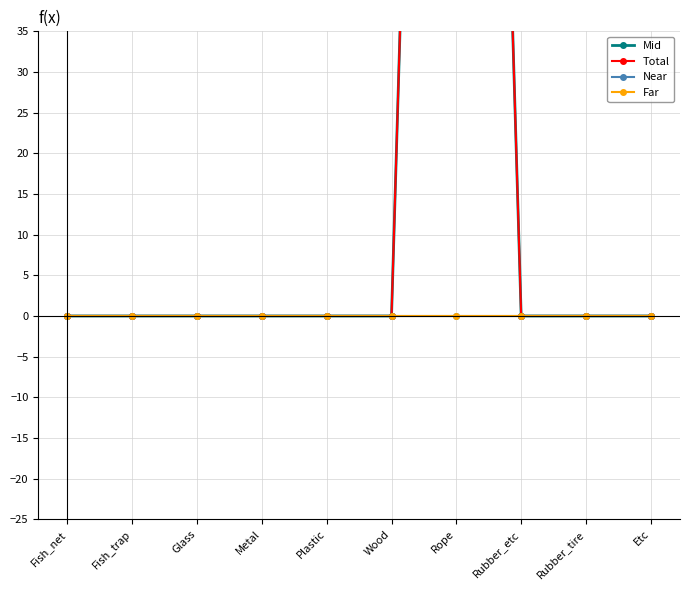

Reading right to left, list all the values displayed in this chart.

Mid: Etc=0	Rubber_tire=0	Rubber_etc=0	Rope=268	Wood=0	Plastic=0	Metal=0	Glass=0	Fish_trap=0	Fish_net=0
Total: Etc=0	Rubber_tire=0	Rubber_etc=0	Rope=268	Wood=0	Plastic=0	Metal=0	Glass=0	Fish_trap=0	Fish_net=0
Near: Etc=0	Rubber_tire=0	Rubber_etc=0	Rope=0	Wood=0	Plastic=0	Metal=0	Glass=0	Fish_trap=0	Fish_net=0
Far: Etc=0	Rubber_tire=0	Rubber_etc=0	Rope=0	Wood=0	Plastic=0	Metal=0	Glass=0	Fish_trap=0	Fish_net=0